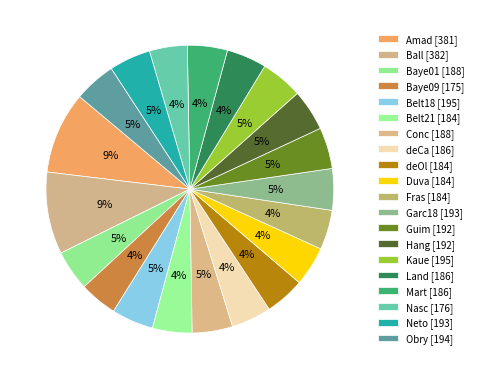

How many slices are in this pie chart?

20